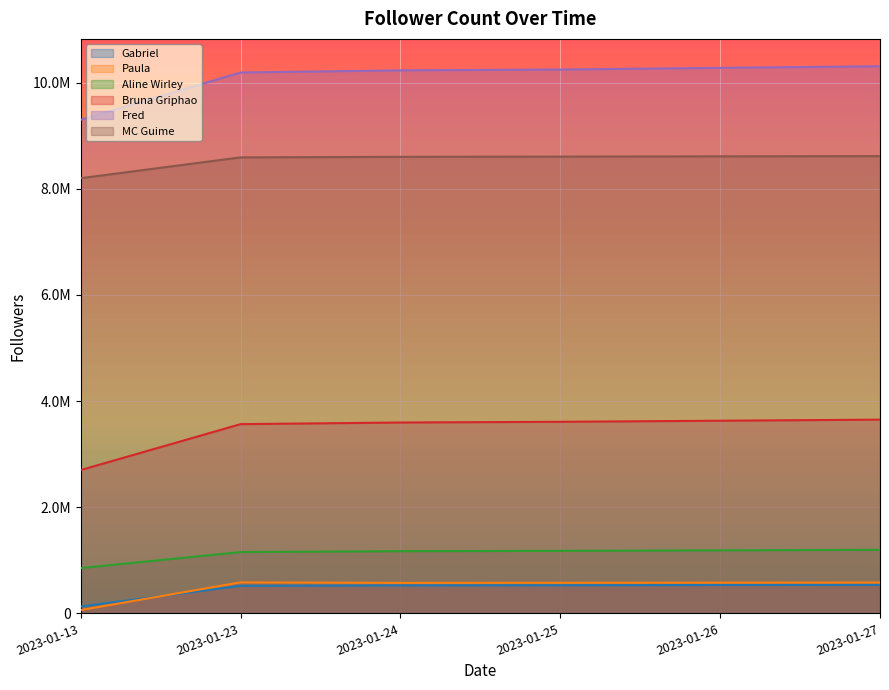

True or false: Aline Wirley has more than 0 interior local peaks.

False